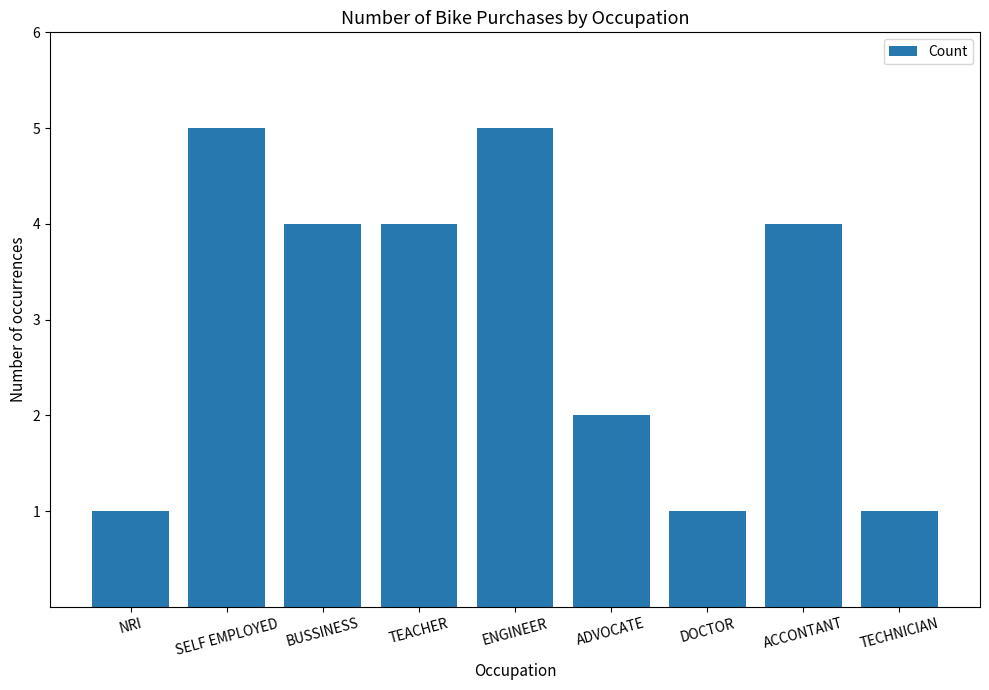

Where does the data first go above 4?

SELF EMPLOYED